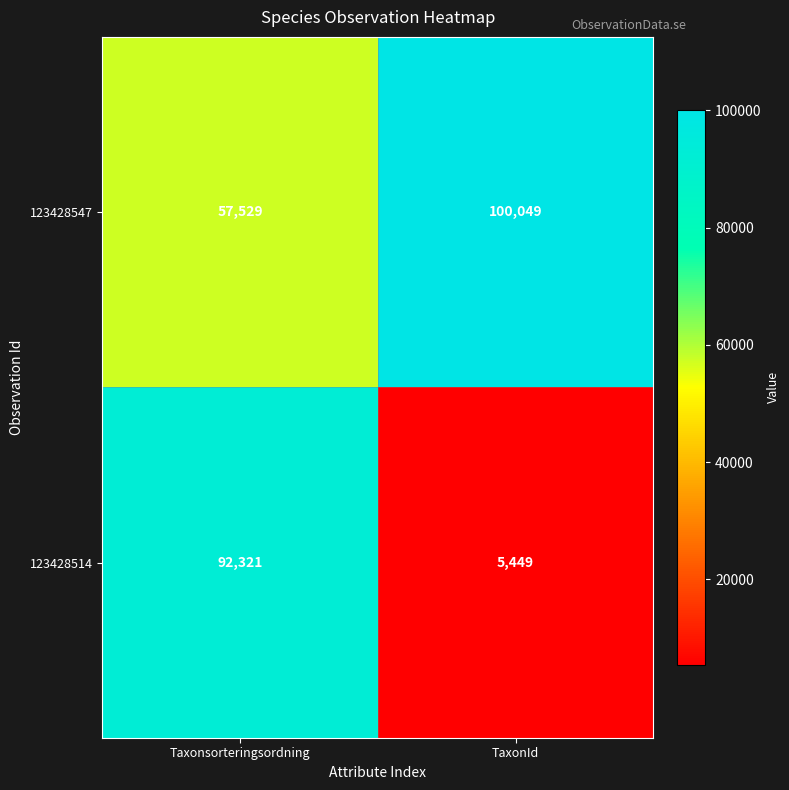

What is the total value across all series at TaxonId?

105498